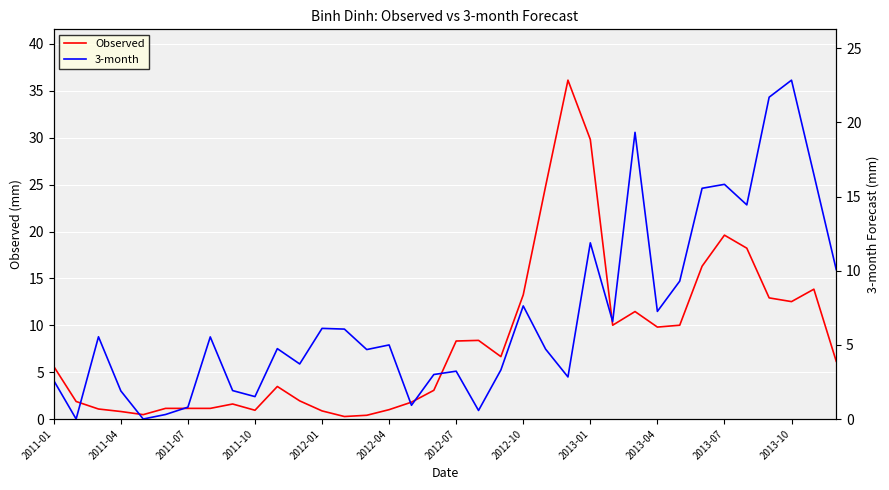

What value does the Observed series have at 2013-04?

9.8